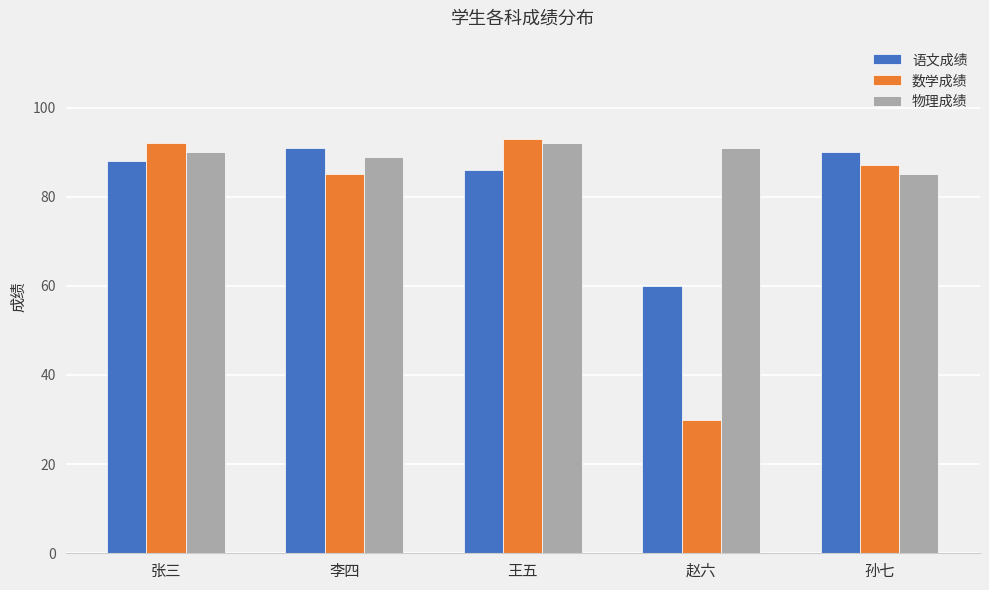

What is the highest value of the 语文成绩 series?

91